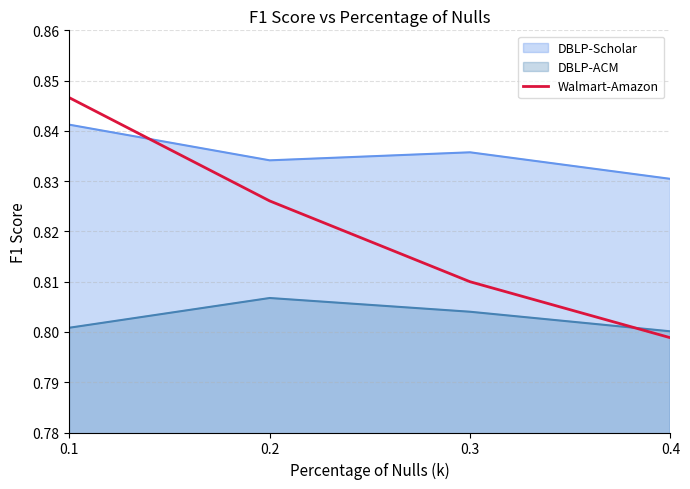

Which series has the widest spread of values?

Walmart-Amazon